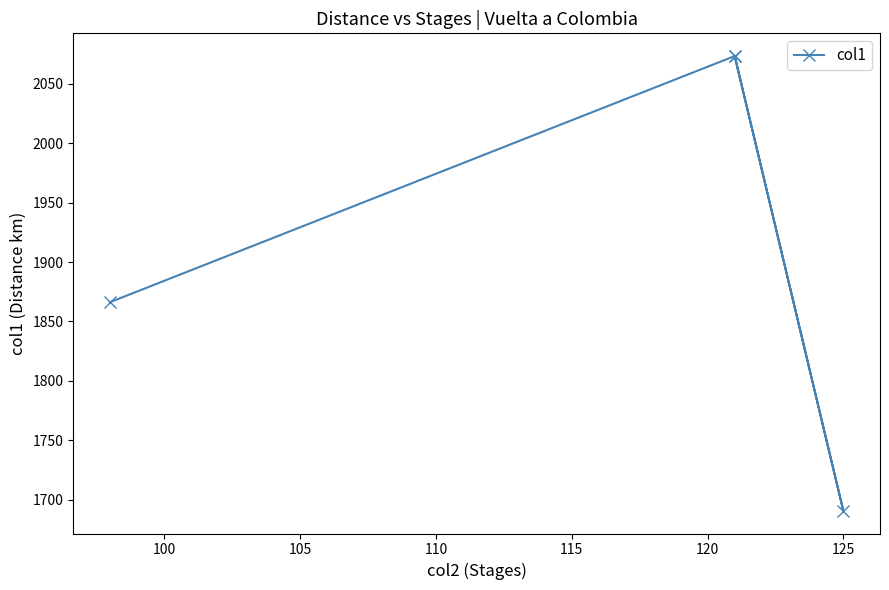

Is this an area chart (filled region under the line)?

No